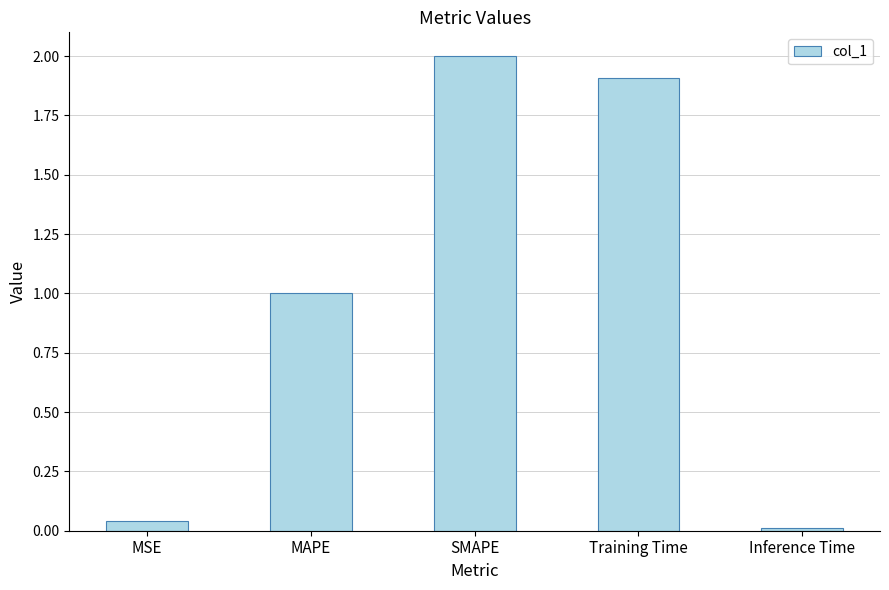

What is the label of the 4th bar from the left?

Training Time